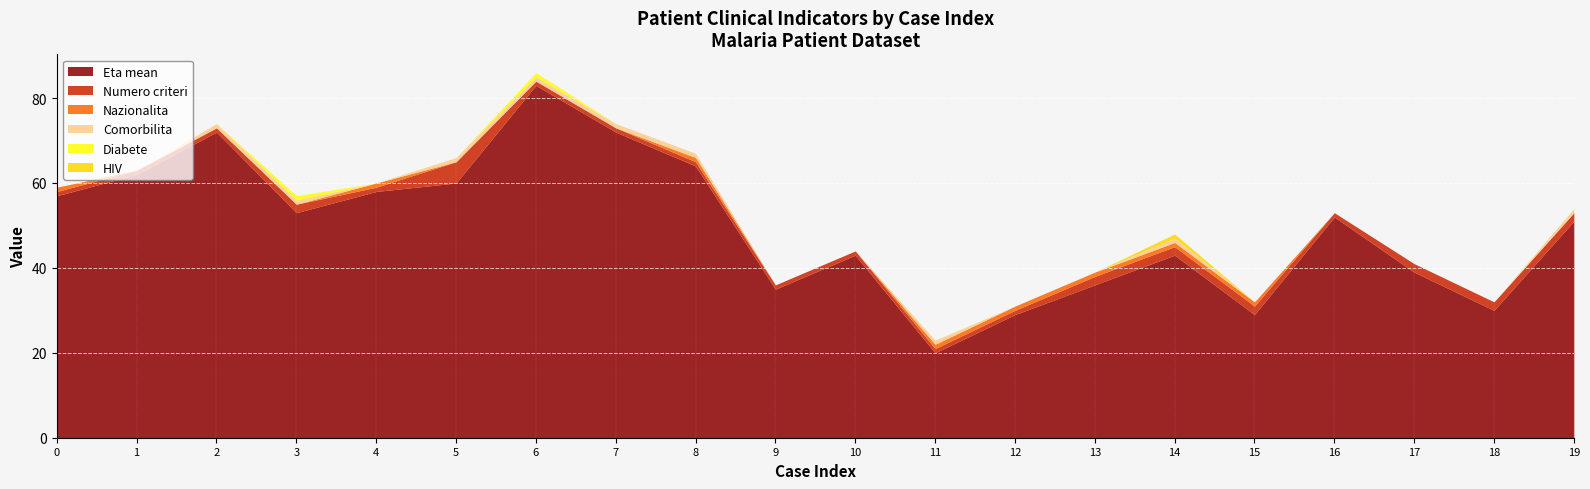

The Numero_criteri series shows 2 at 5. True or false?

False